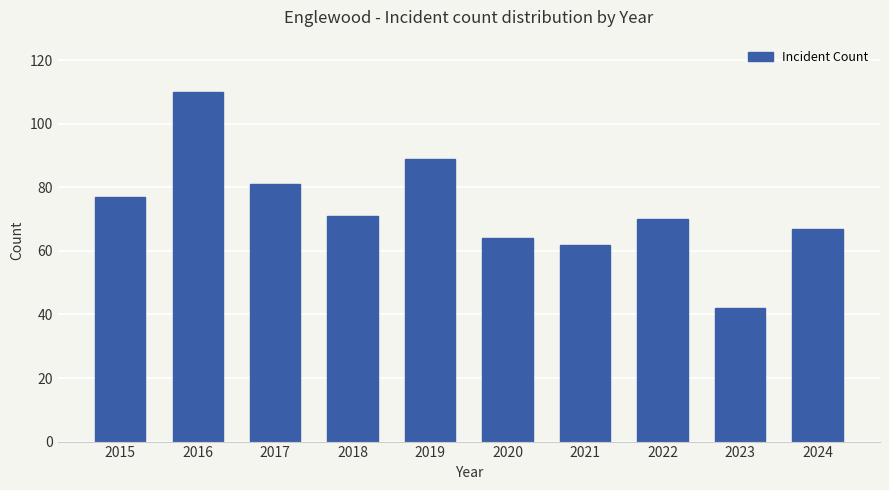

What is the average value?

73